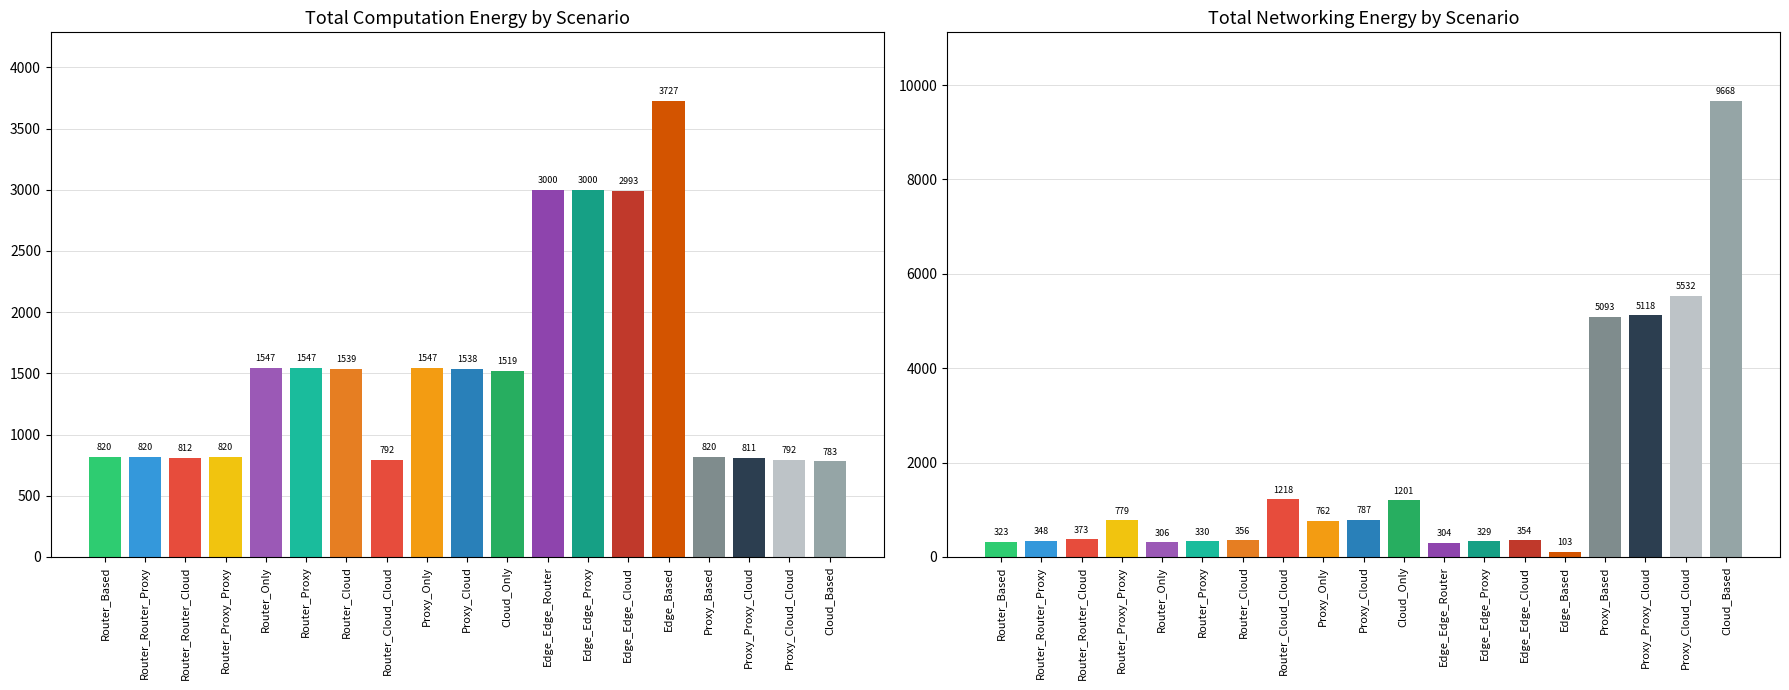

Between Router_Cloud_Cloud and Cloud_Based, which is larger?

Router_Cloud_Cloud